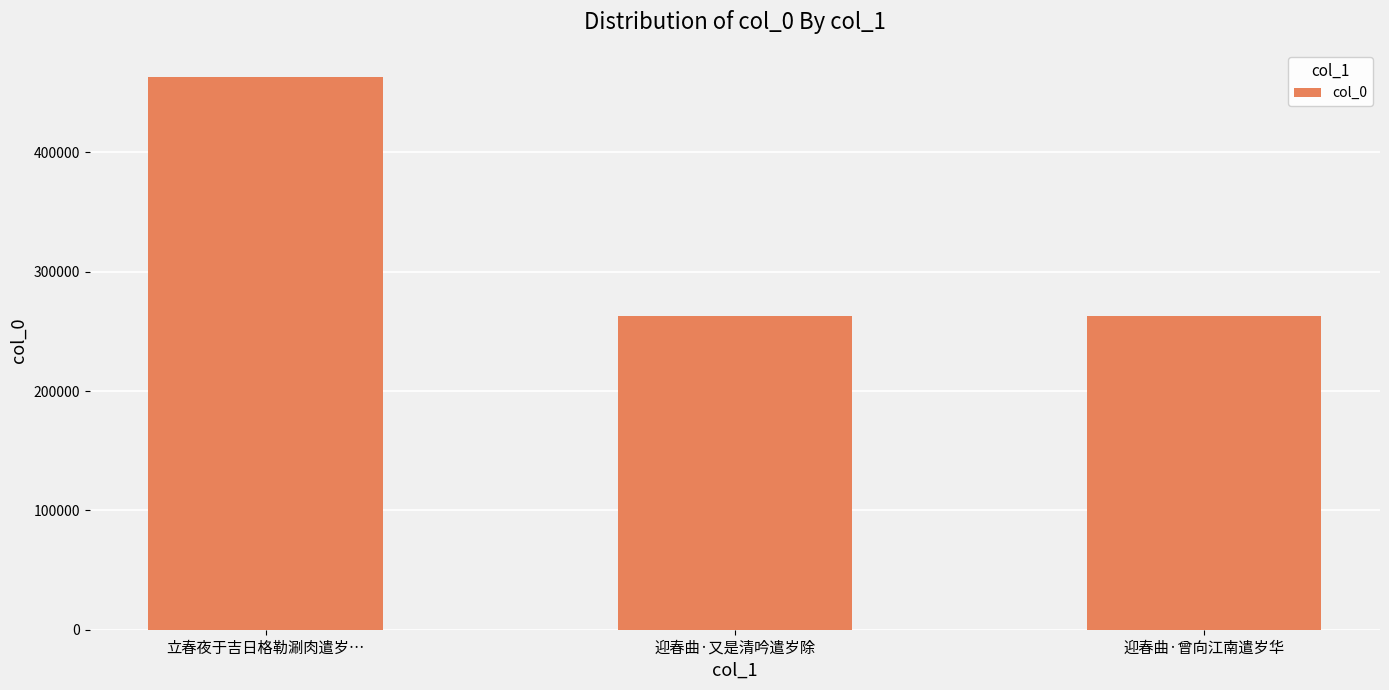

What is the change in value from 立春夜于吉日格勒涮肉遣岁… to 迎春曲·曾向江南遣岁华?

-199773